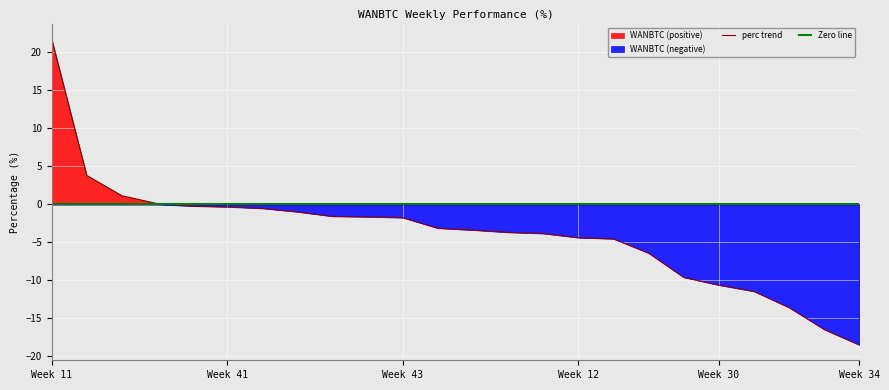

At which label does perc trend reach its peak?

Week 11